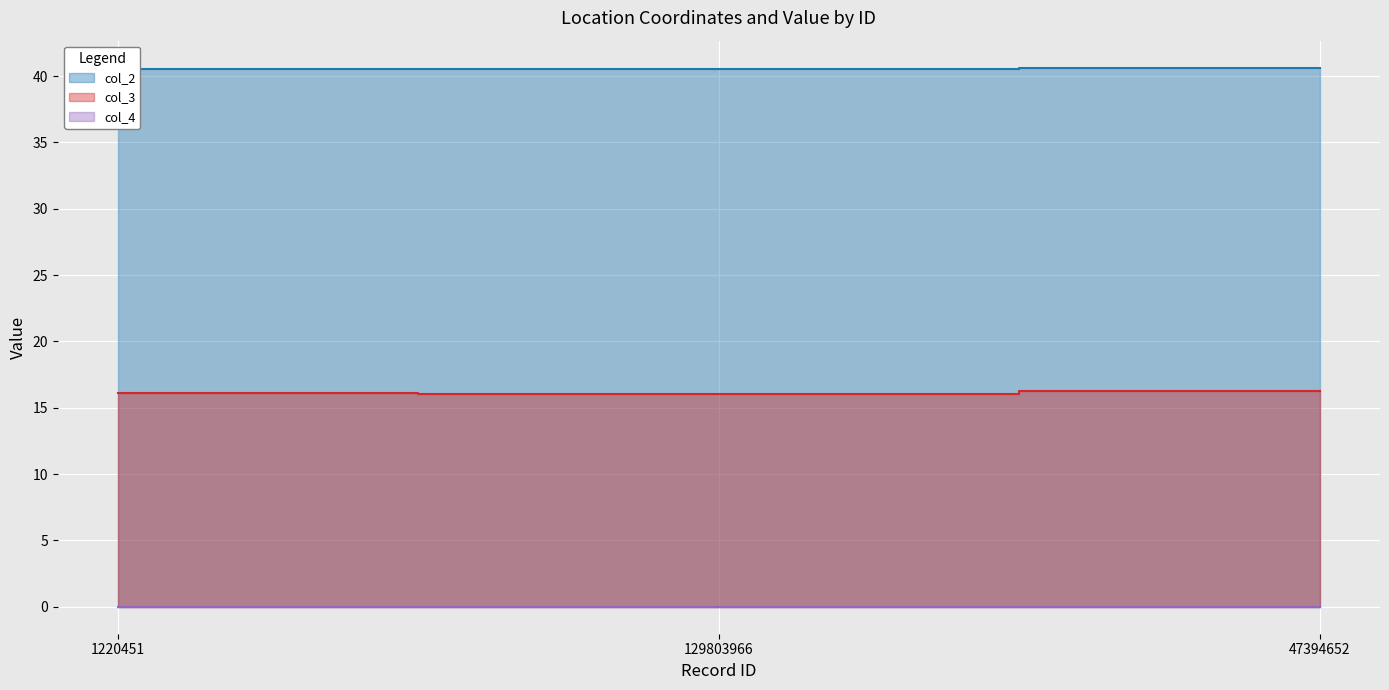

What is the sum of the col_2 values at 129803966 and 1220451?

81.0